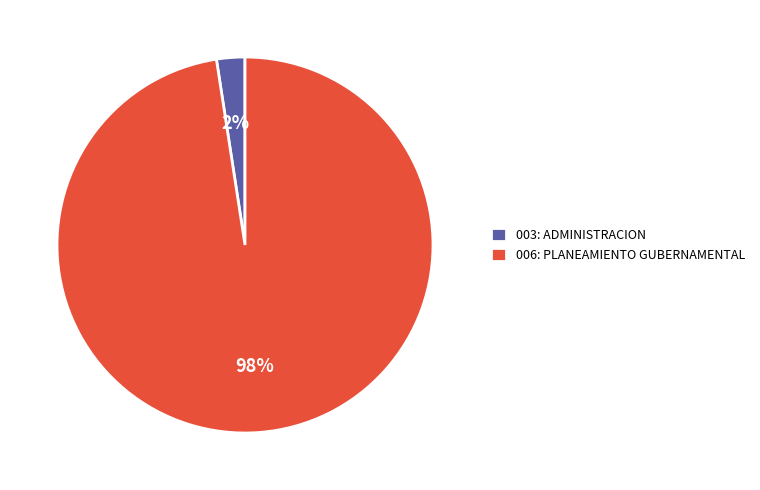

Does 003: ADMINISTRACION represent more than half of the total?

No